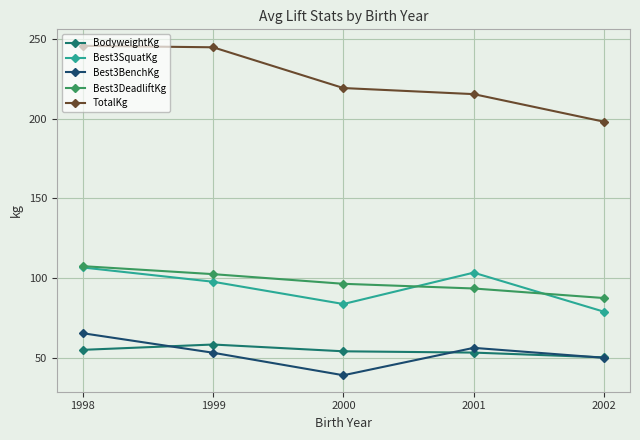

How many lines are shown in the chart?

5